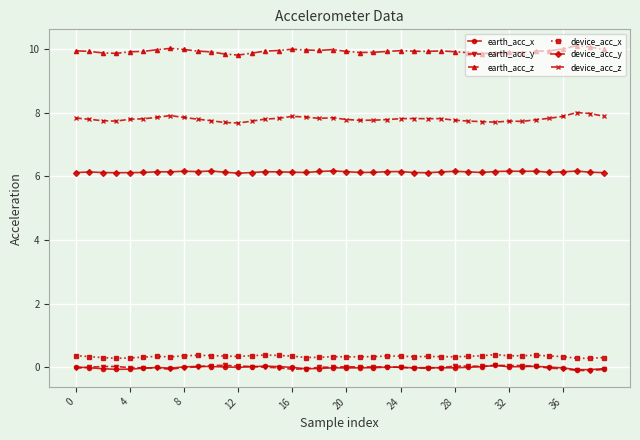

What is the maximum value shown in the chart?

10.1